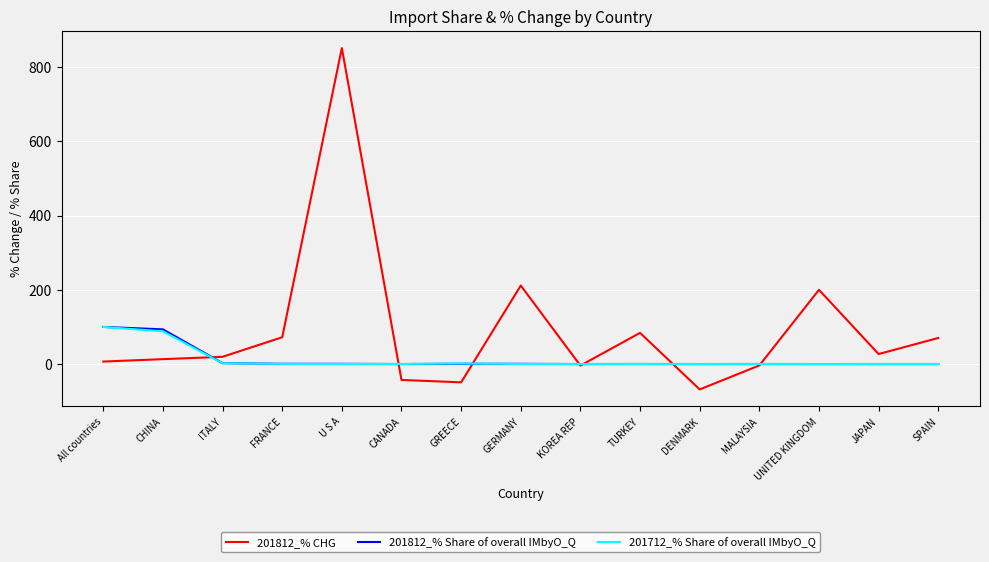

At which label is 201712_% Share of overall IMbyO_Q closest to 50?

CHINA